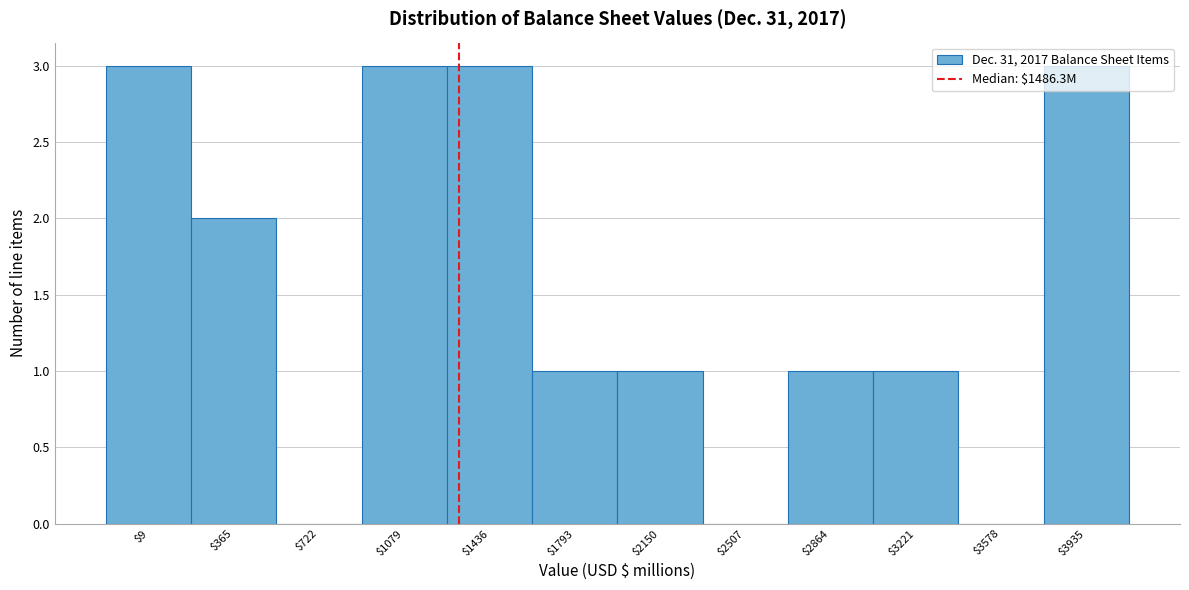

True or false: the data shows 2 at $2507.

False